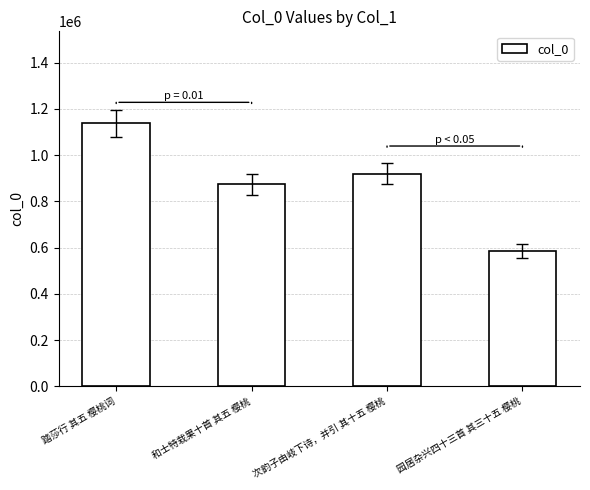

Which label corresponds to the largest value in the chart?

踏莎行 其五 樱桃词